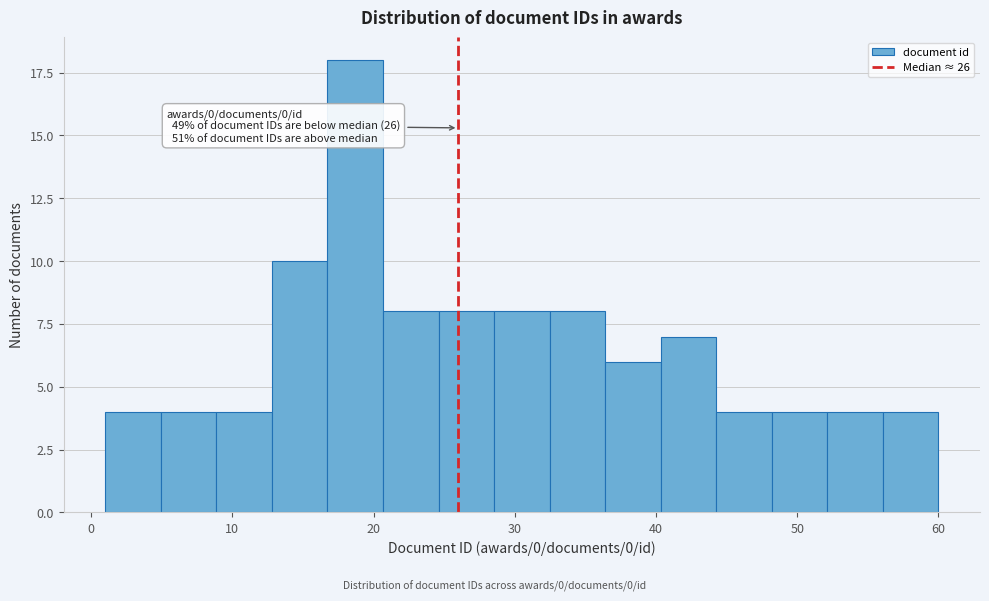

Read against the x-axis, roughly where is the centre of the tallest bar?

19